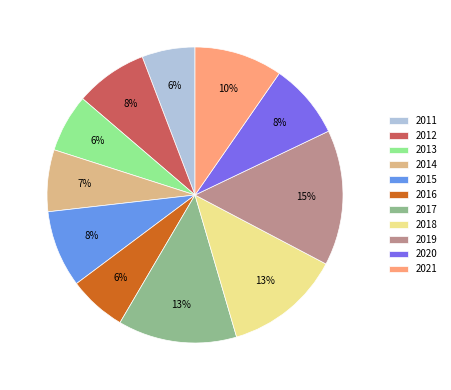

Count the number of slices in the pie.

11